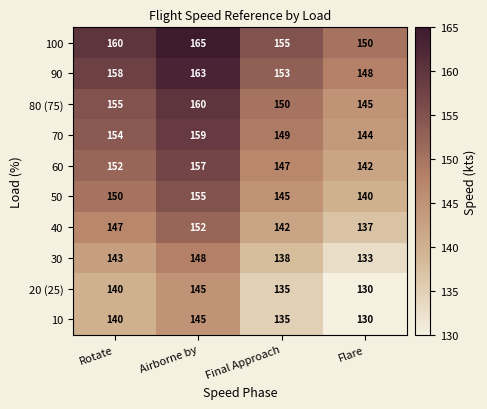

At which label is 20 (25) closest to 137?

Final Approach